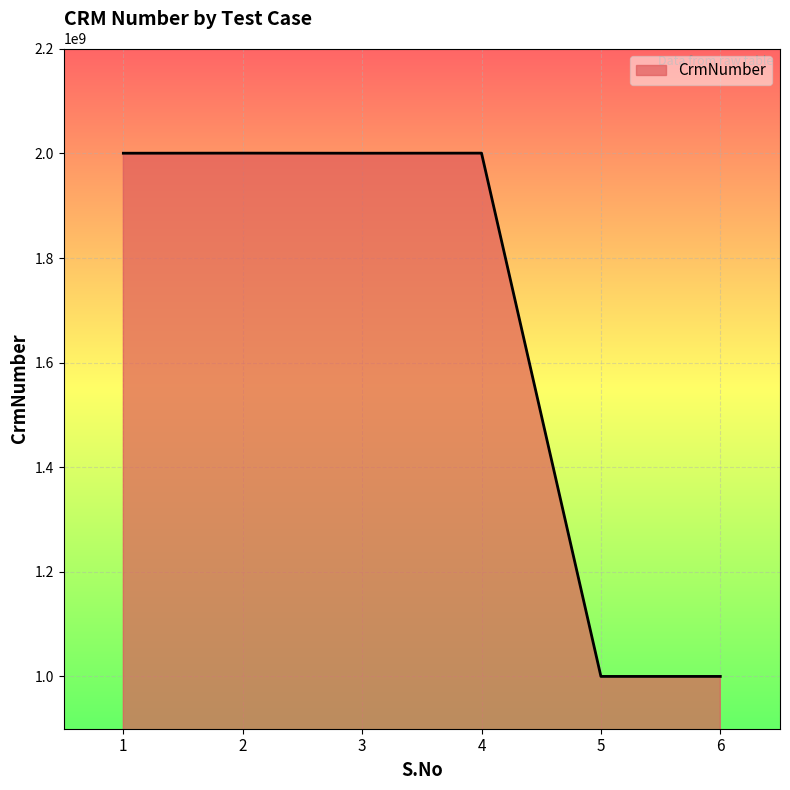

Is it true that the value at 5 is 1439556115?

False